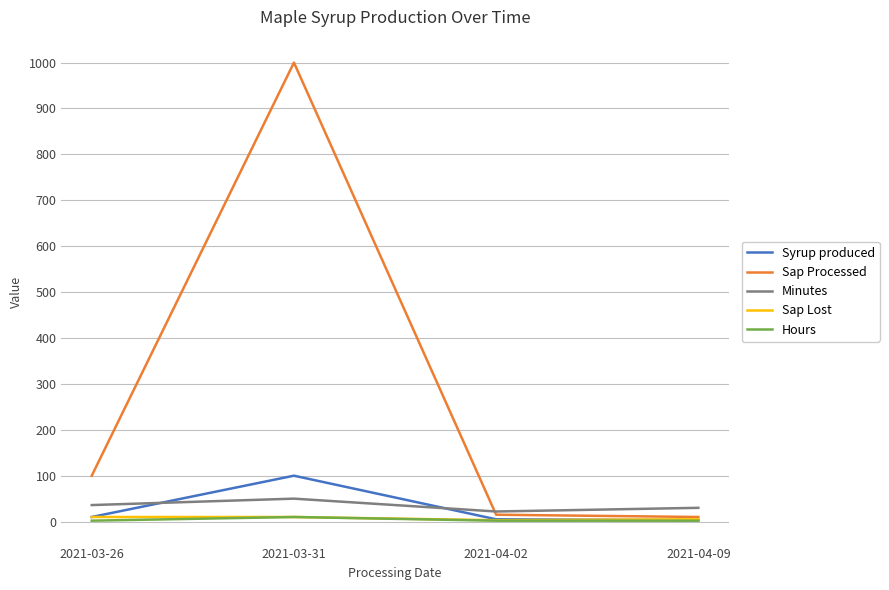

What are all the series names shown in the legend?

Syrup produced, Sap Processed, Minutes, Sap Lost, Hours